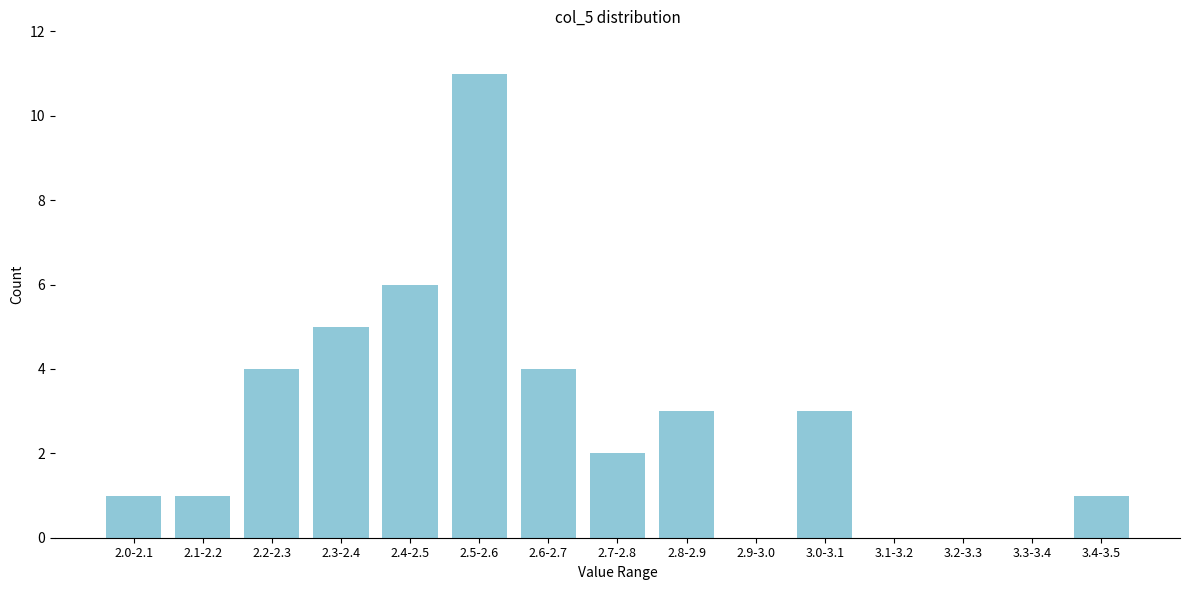

Reading left to right, list all the values displayed in this chart.

2.0-2.1=1	2.1-2.2=1	2.2-2.3=4	2.3-2.4=5	2.4-2.5=6	2.5-2.6=11	2.6-2.7=4	2.7-2.8=2	2.8-2.9=3	2.9-3.0=0	3.0-3.1=3	3.1-3.2=0	3.2-3.3=0	3.3-3.4=0	3.4-3.5=1